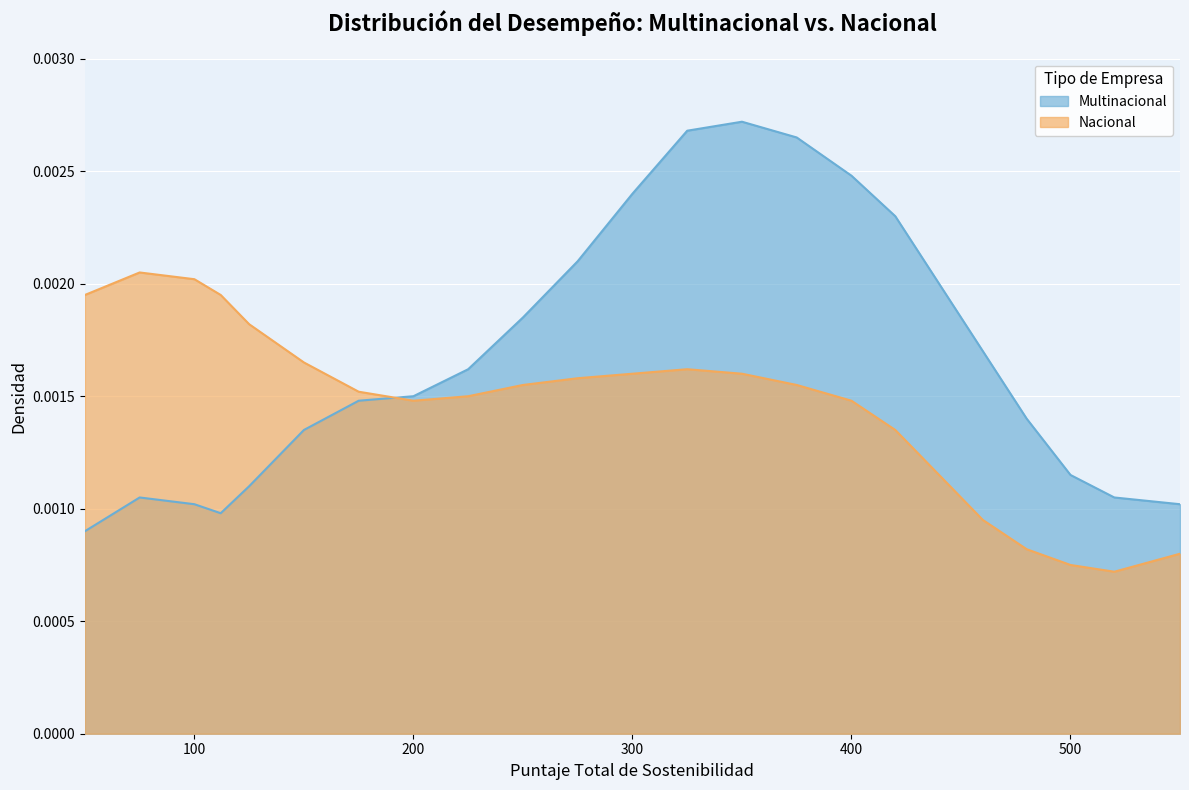

How many lines are shown in the chart?

2